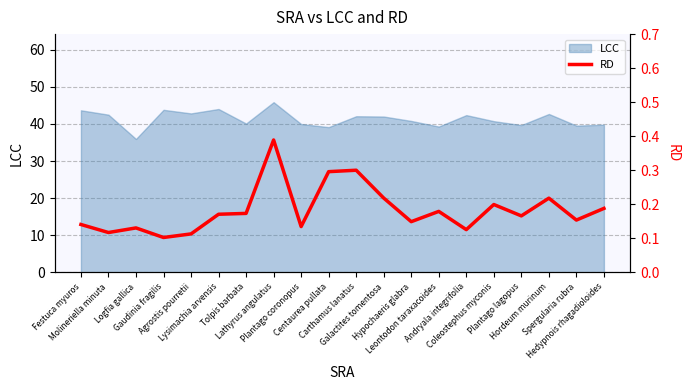

What value does the data have at Plantago lagopus?

0.2